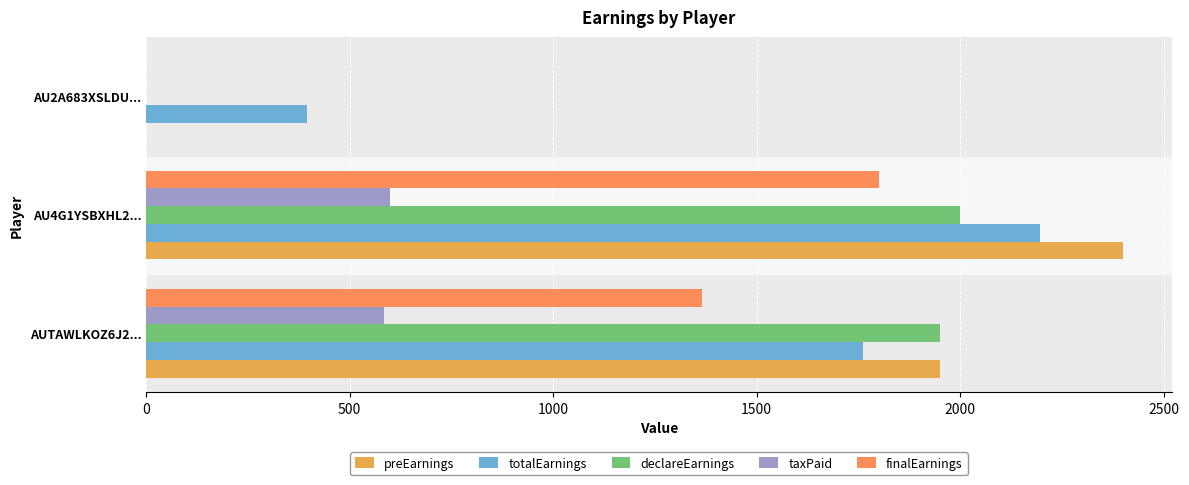

What is the average value of the totalEarnings series?

1450